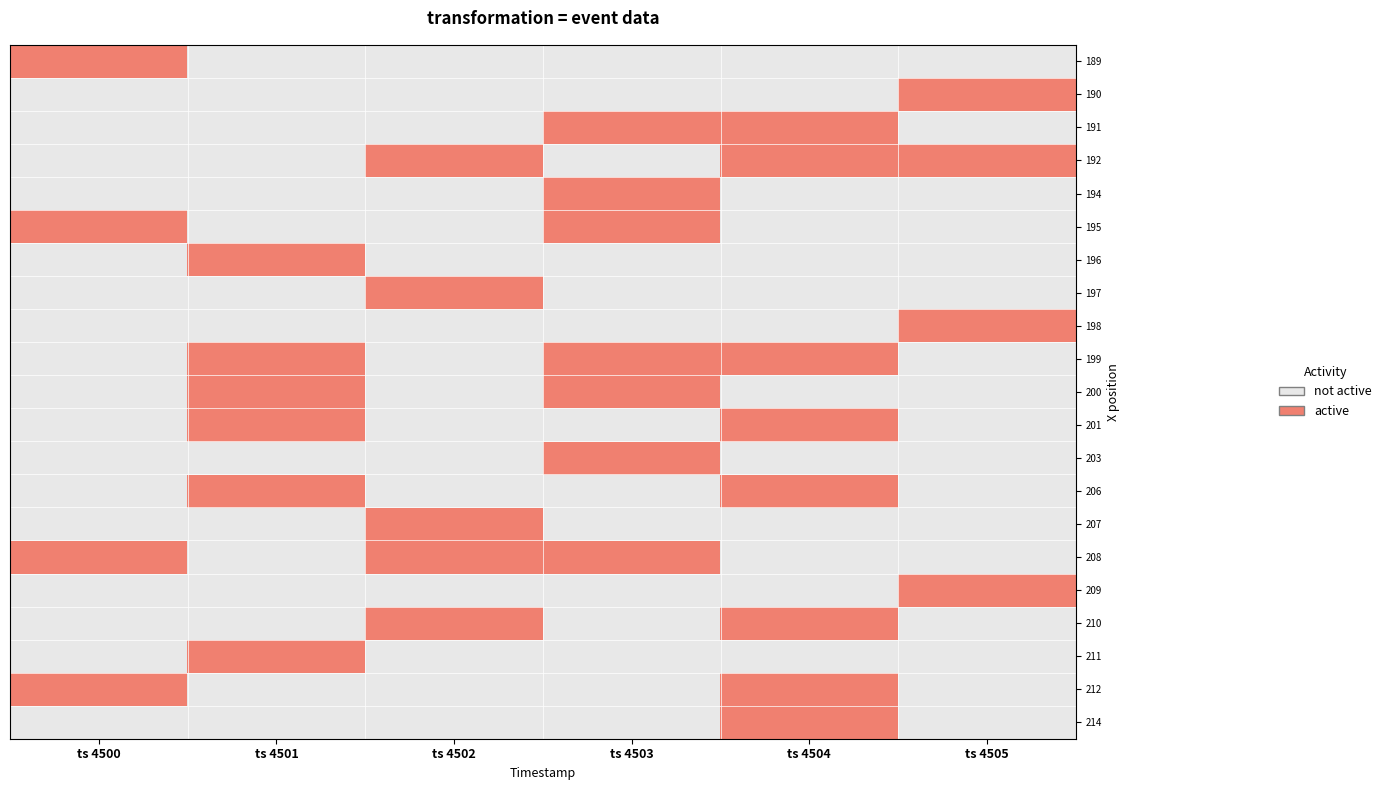

Which series changed the most between ts 4500 and ts 4503?

189